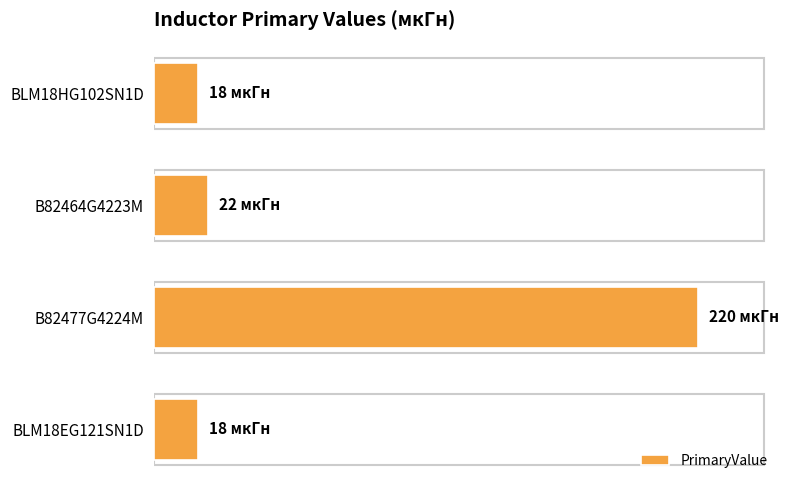

Are the bars horizontal?

Yes